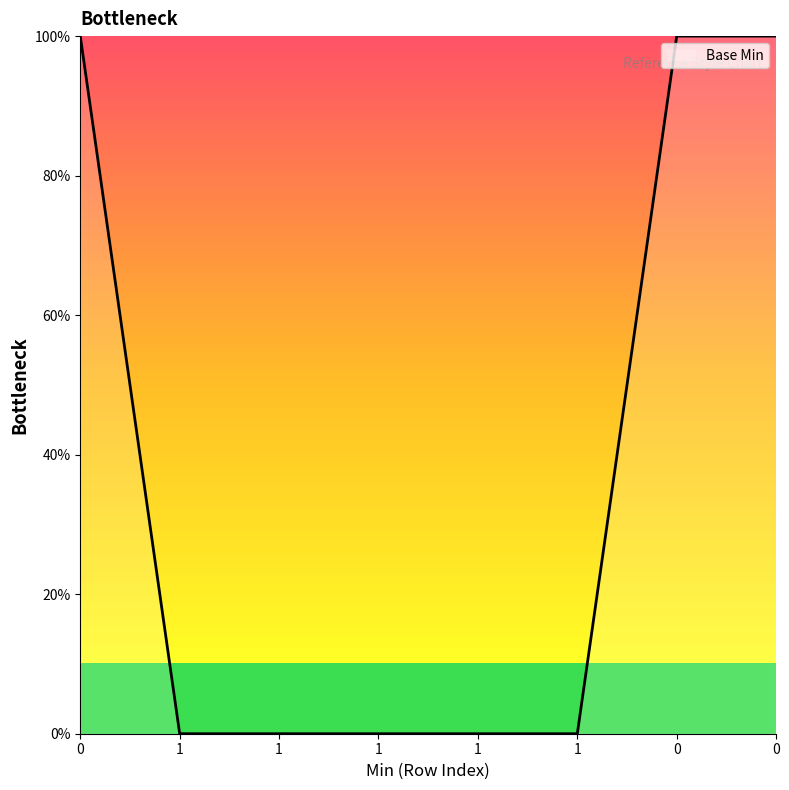

Is it true that the value at 1 is 0?

True